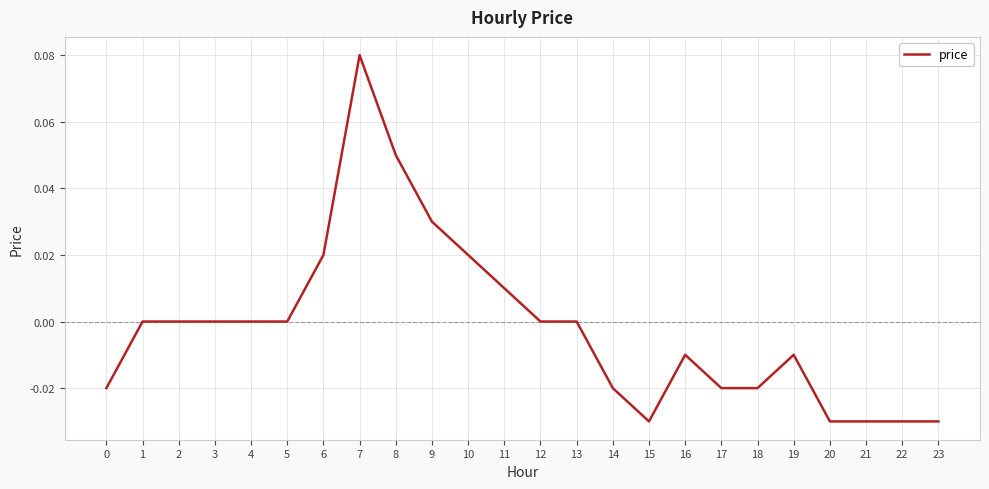

Which has a higher value, 14 or 20?

14